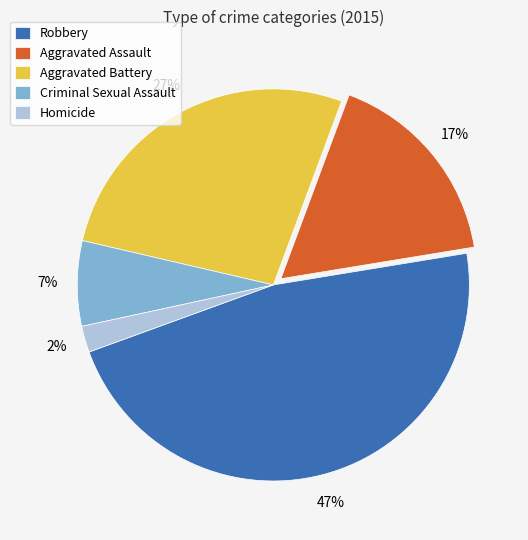

Is the sum of Criminal Sexual Assault and Aggravated Battery greater than half?

No